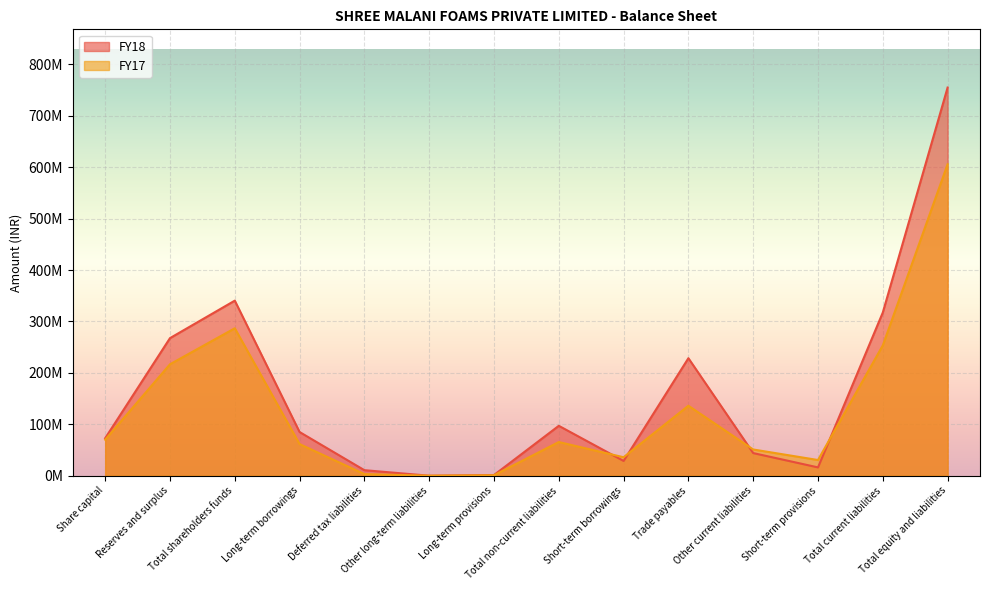

After their last crossing, which series has the higher values: FY17 or FY18?

FY18